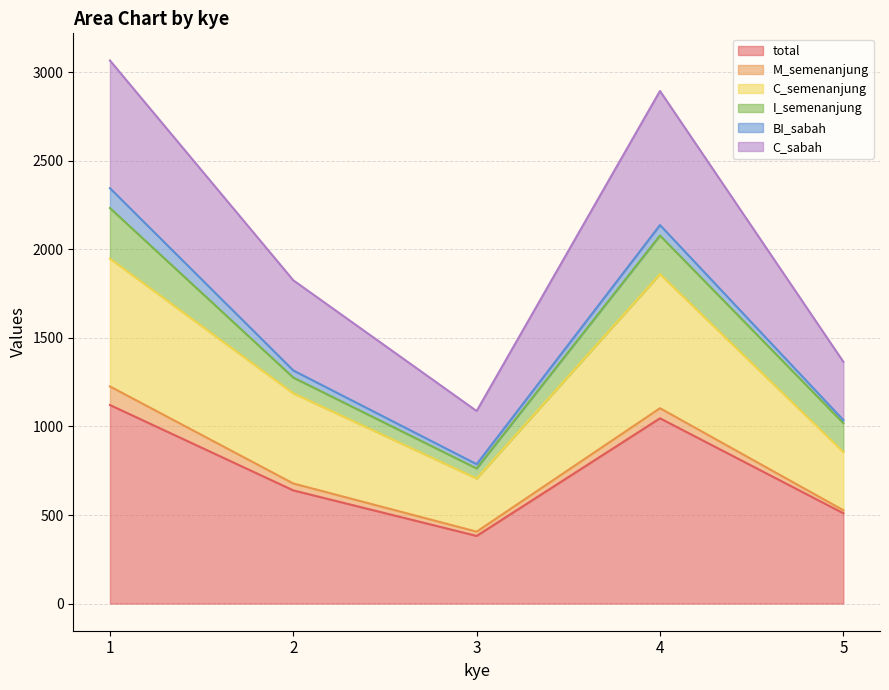

Does the chart display data point markers on the line(s)?

No